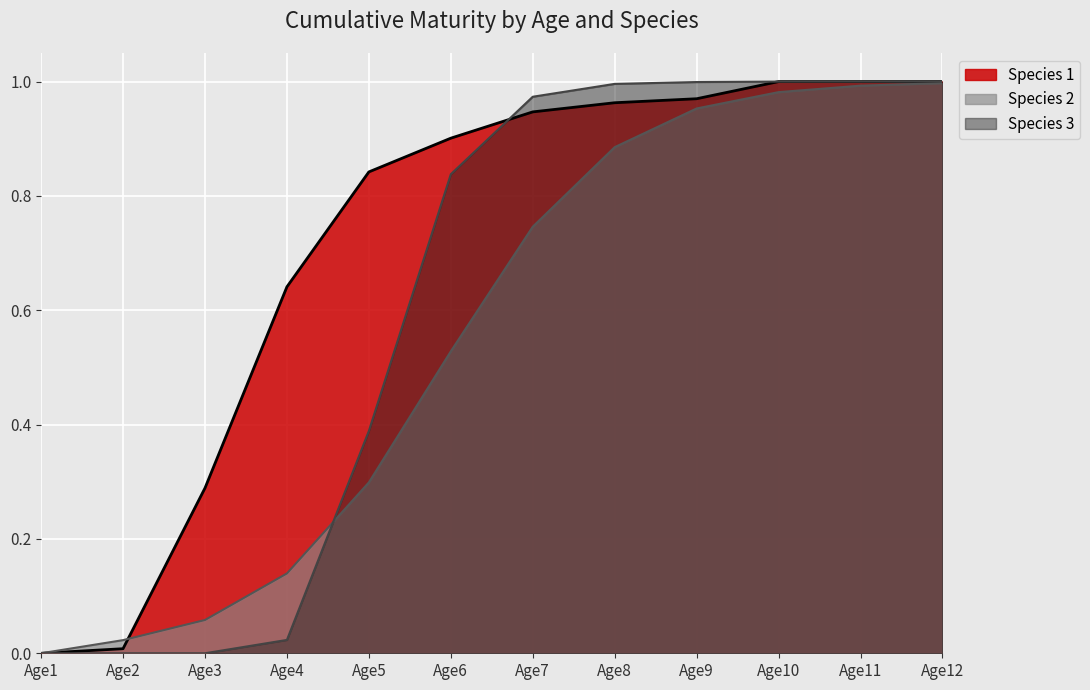

What is the difference between the maximum and minimum values in the Species 3 series?

1.0